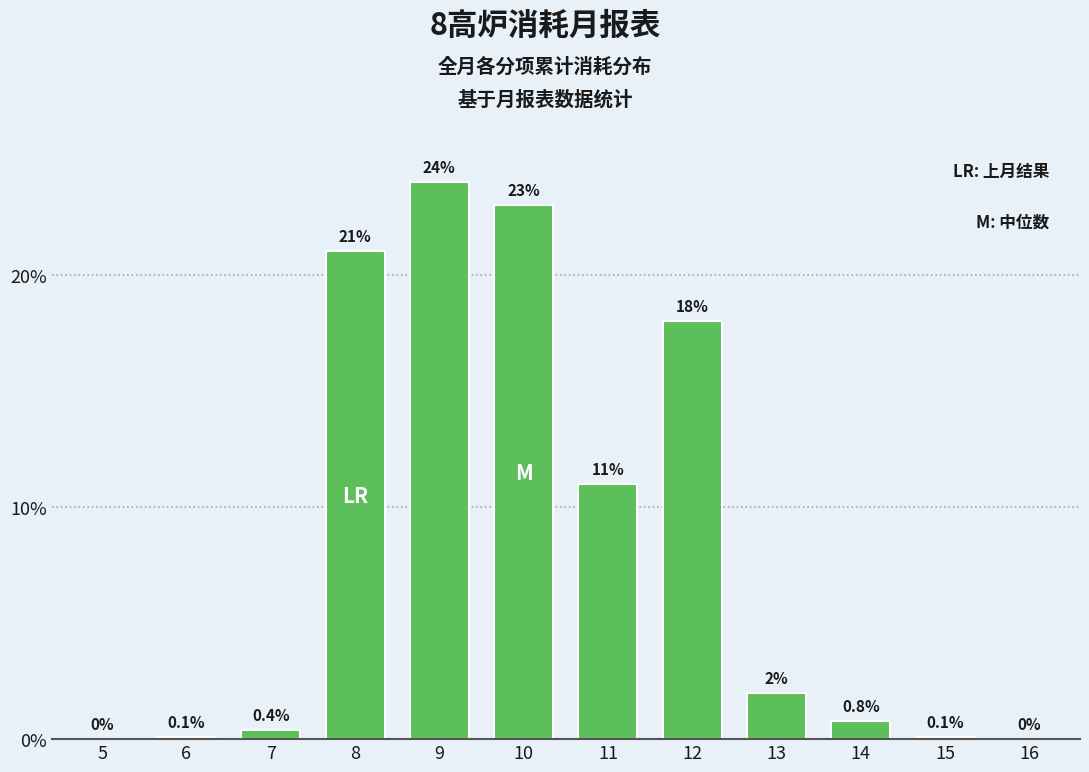

Reading left to right, transcribe all the data shown in this chart.

5=0.0	6=0.1	7=0.4	8=21.0	9=24.0	10=23.0	11=11.0	12=18.0	13=2.0	14=0.8	15=0.1	16=0.0